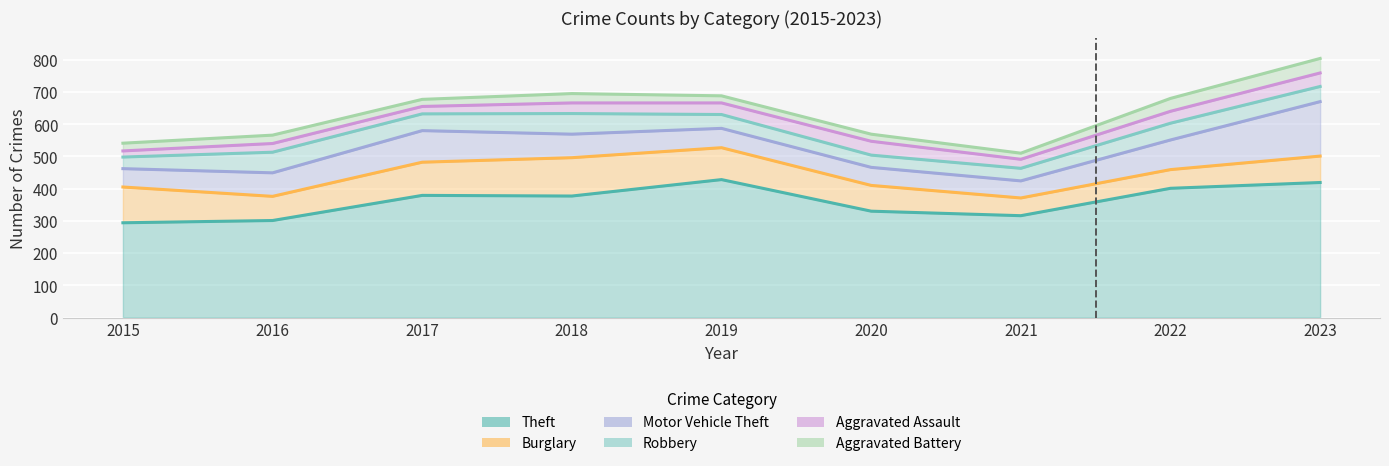

What is the value of the Aggravated Assault point at the 3rd from the left?

23